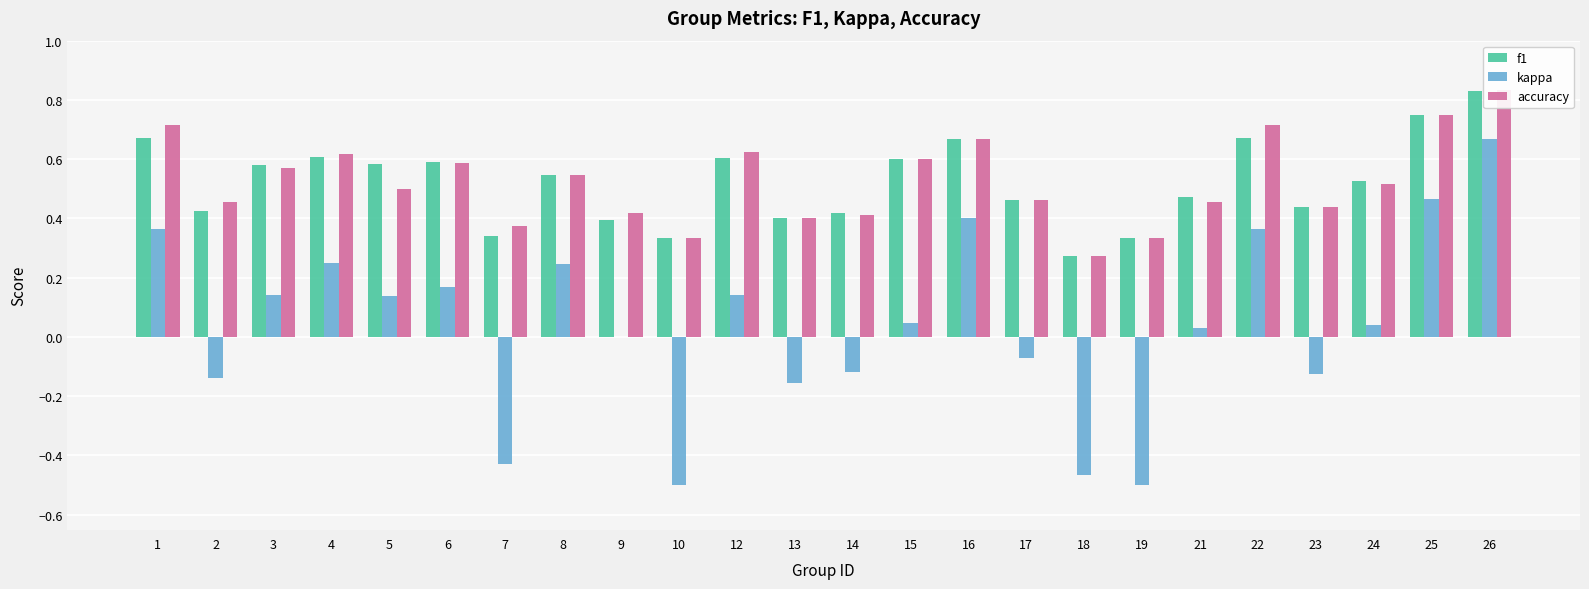

Reading left to right, transcribe all the data shown in this chart.

f1: 0.7	0.4	0.6	0.6	0.6	0.6	0.3	0.5	0.4	0.3	0.6	0.4	0.4	0.6	0.7	0.5	0.3	0.3	0.5	0.7	0.4	0.5	0.8	0.8
kappa: 0.4	-0.1	0.1	0.2	0.1	0.2	-0.4	0.2	0.0	-0.5	0.1	-0.2	-0.1	0.0	0.4	-0.1	-0.5	-0.5	0.0	0.4	-0.1	0.0	0.5	0.7
accuracy: 0.7	0.5	0.6	0.6	0.5	0.6	0.4	0.5	0.4	0.3	0.6	0.4	0.4	0.6	0.7	0.5	0.3	0.3	0.5	0.7	0.4	0.5	0.8	0.8